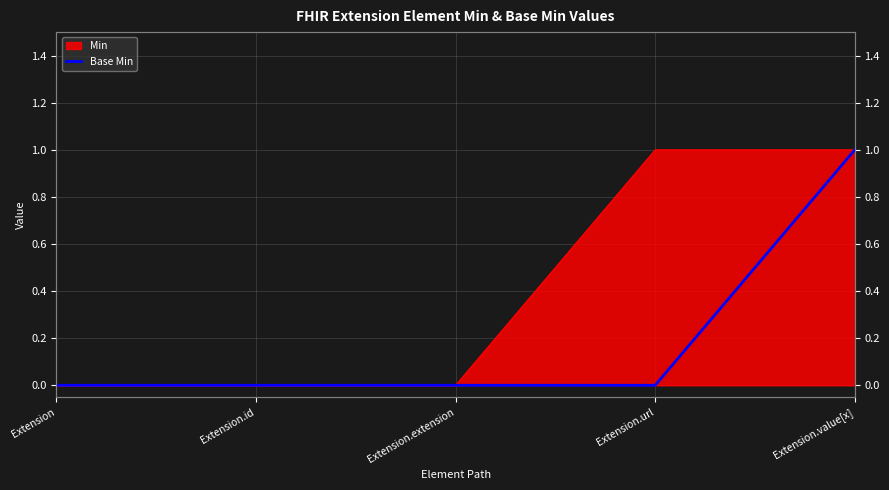

Reading right to left, what are all the values shown in this chart?

Extension.value[x]=1	Extension.url=0	Extension.extension=0	Extension.id=0	Extension=0